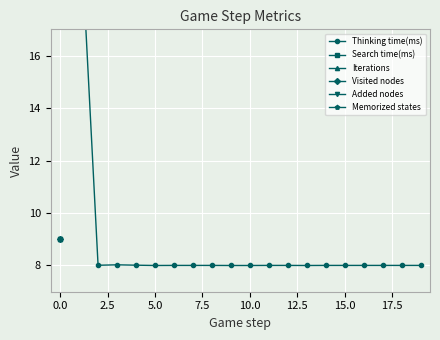

True or false: Search time(ms) and Iterations cross at least once.

False